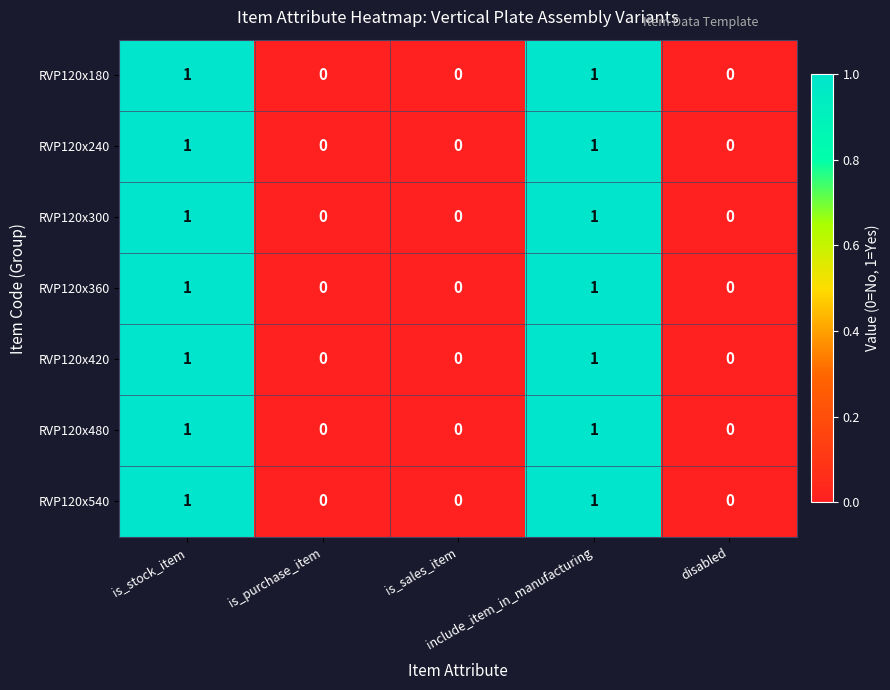

Count the RVP120x540 values in the range 0 to 1.

5